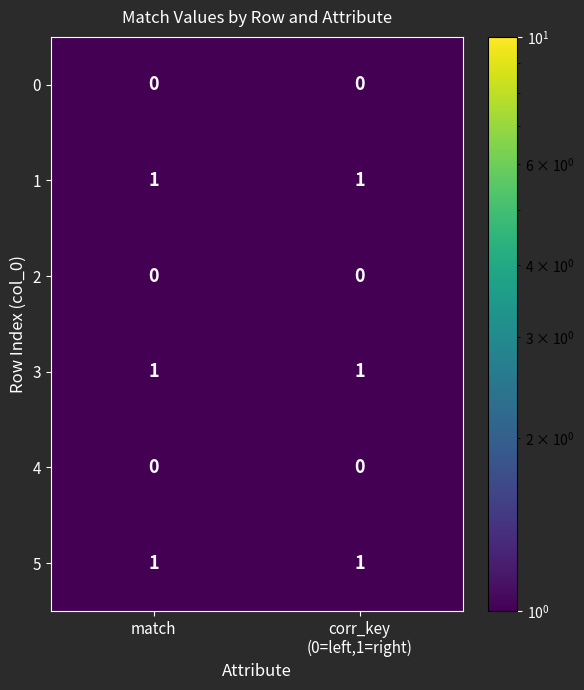

True or false: 0 has a value of 0 at match.

True